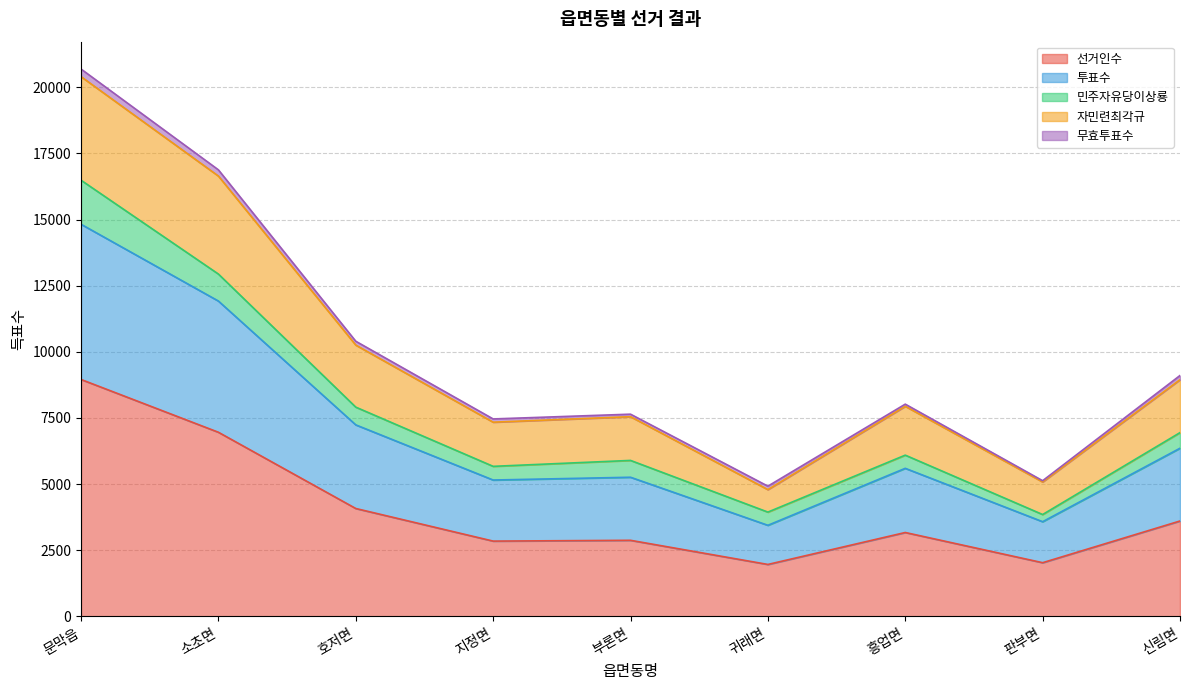

Where is the first local maximum for 자민련최각규?

부론면